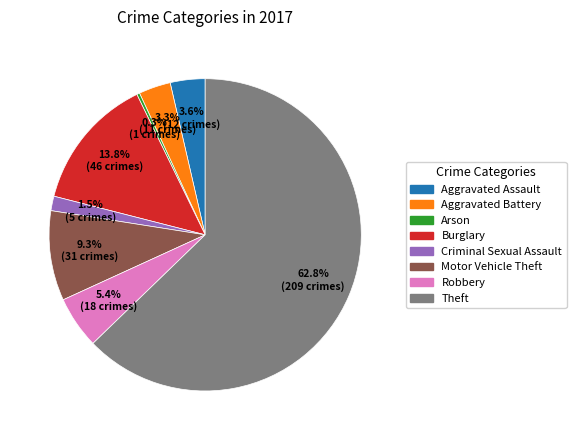

What percentage is NOT represented by Robbery?

94.6%